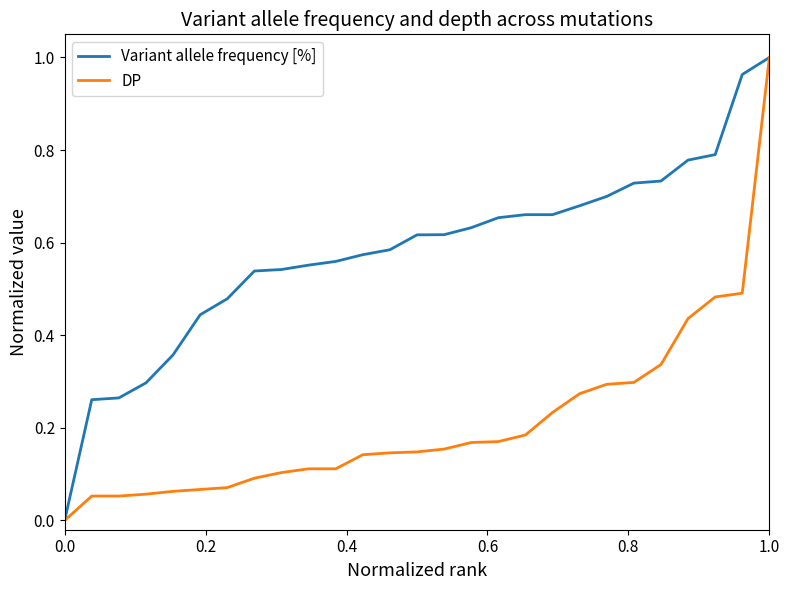

List the series in order of their overall mean, highest first.

Variant allele frequency [%], DP